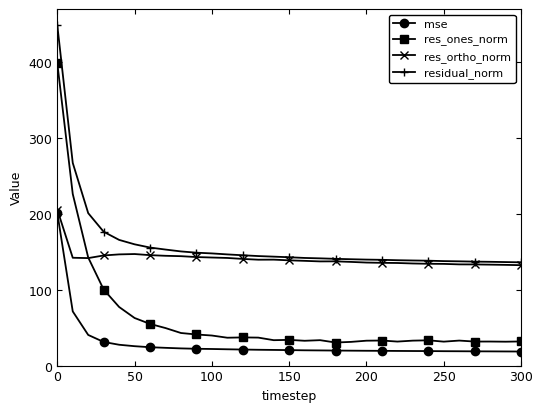

Which series has the largest total across all categories?

residual_norm